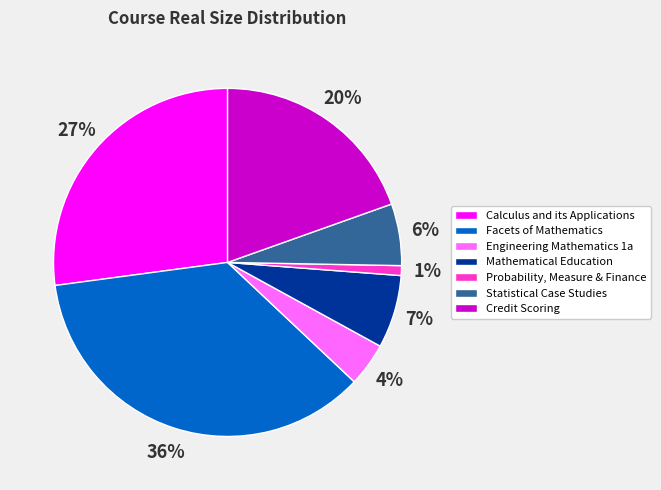

True or false: Credit Scoring accounts for 20% of the total.

True